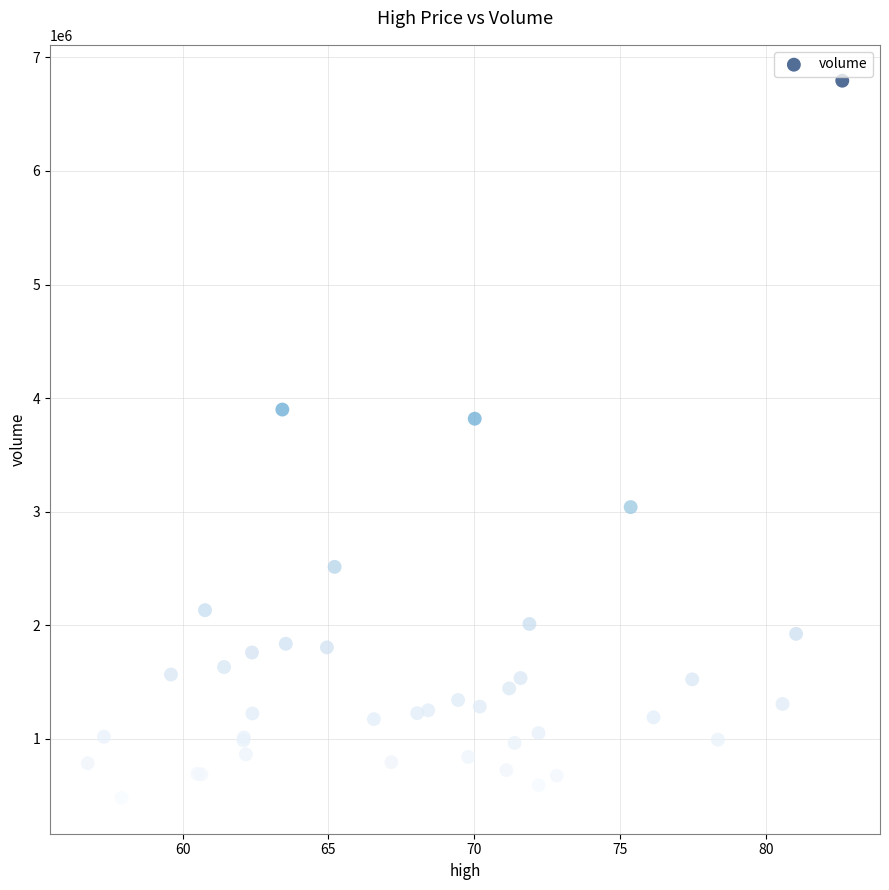

What Y value in the scatter plot is closest to 3637169?

3818383